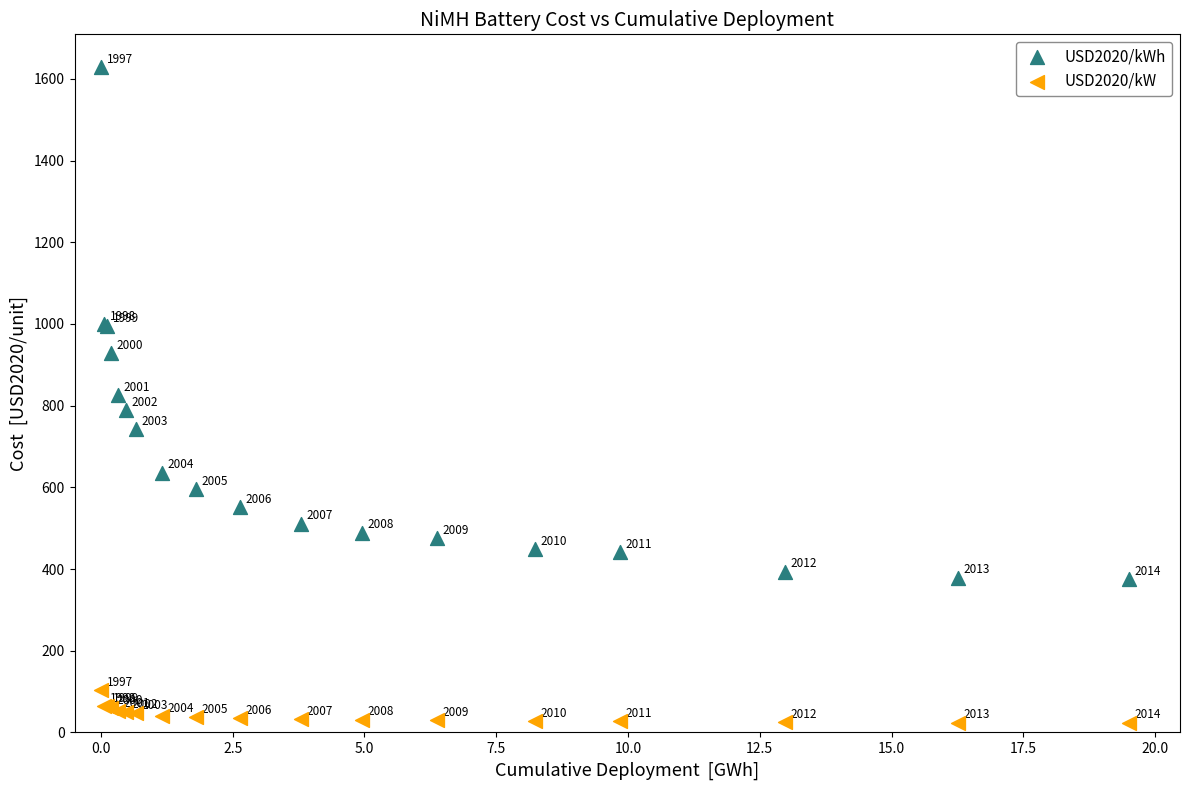

Which series has the largest Y range (max minus min)?

USD2020/kWh